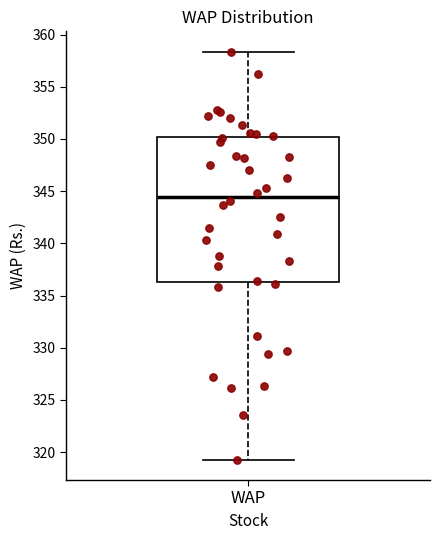

Where is the lower edge of the box for WAP on the y-axis? The values are not printed on the chart, so give them approximately, as read against the axis.

336.5